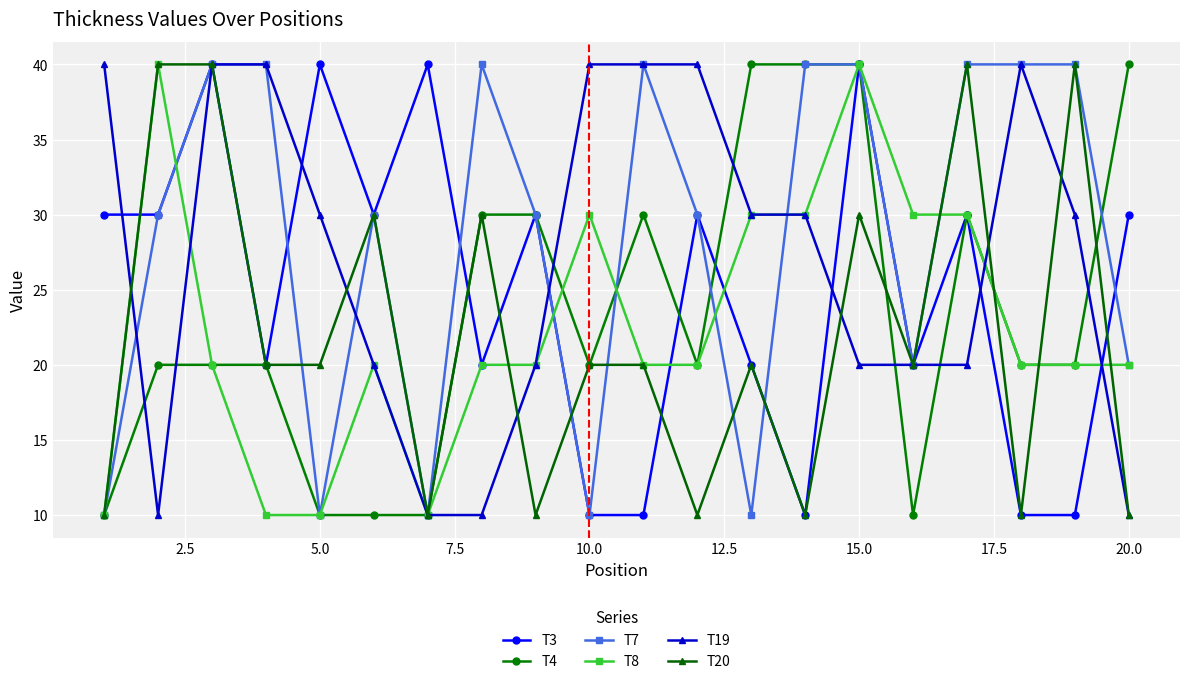

What is the smallest value displayed?

10